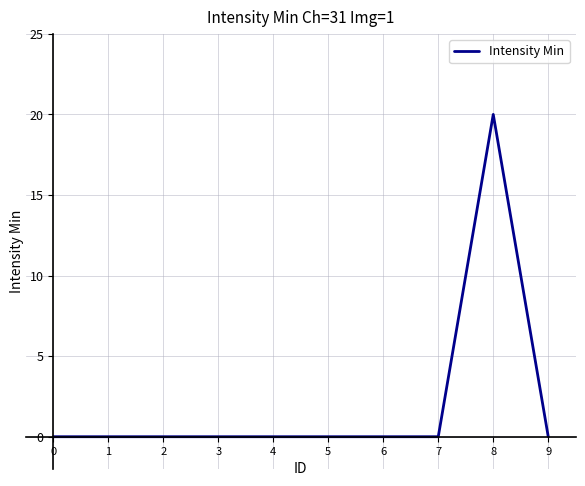

The value at 8 is 20. True or false?

True